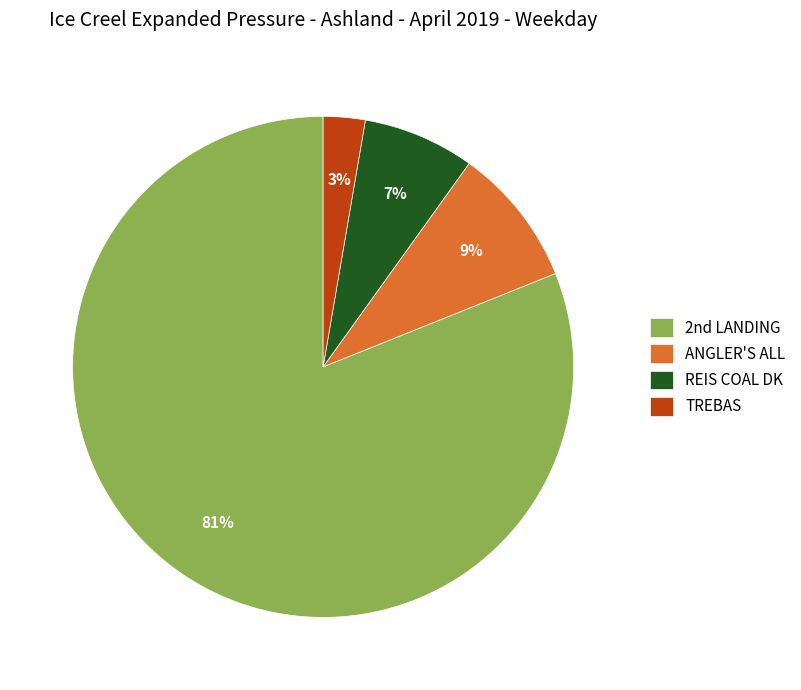

Count the number of slices in the pie.

4